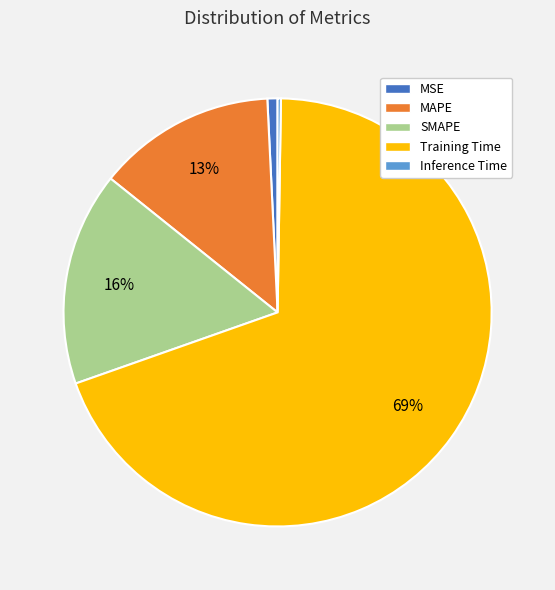

Combined, do SMAPE and MSE account for over 50%?

No